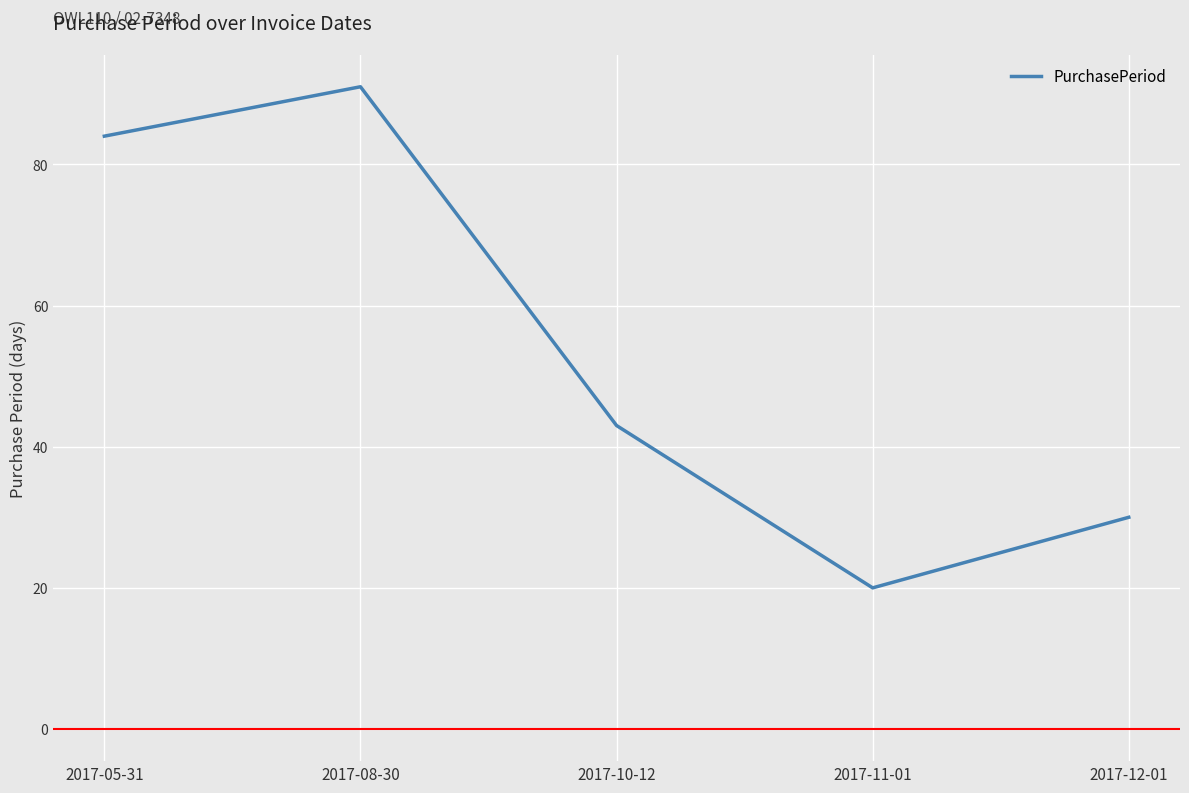

Reading left to right, list all the values displayed in this chart.

2017-05-31=84	2017-08-30=91	2017-10-12=43	2017-11-01=20	2017-12-01=30